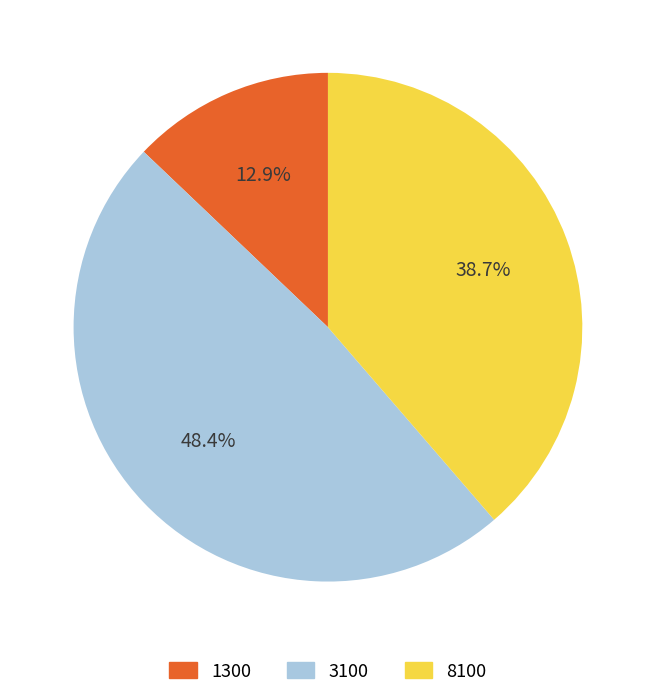

Is it true that 1300 is 19% of the pie?

False